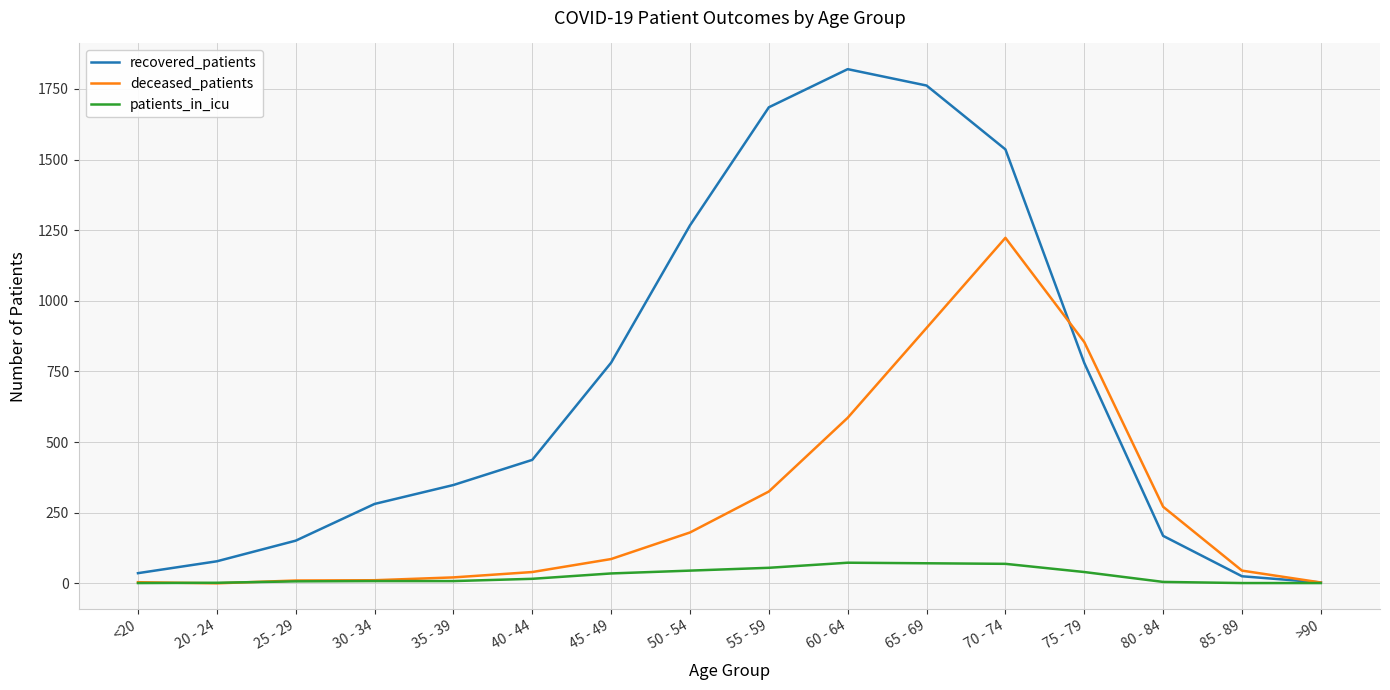

Between 25 - 29 and 65 - 69, which series saw the biggest shift?

recovered_patients